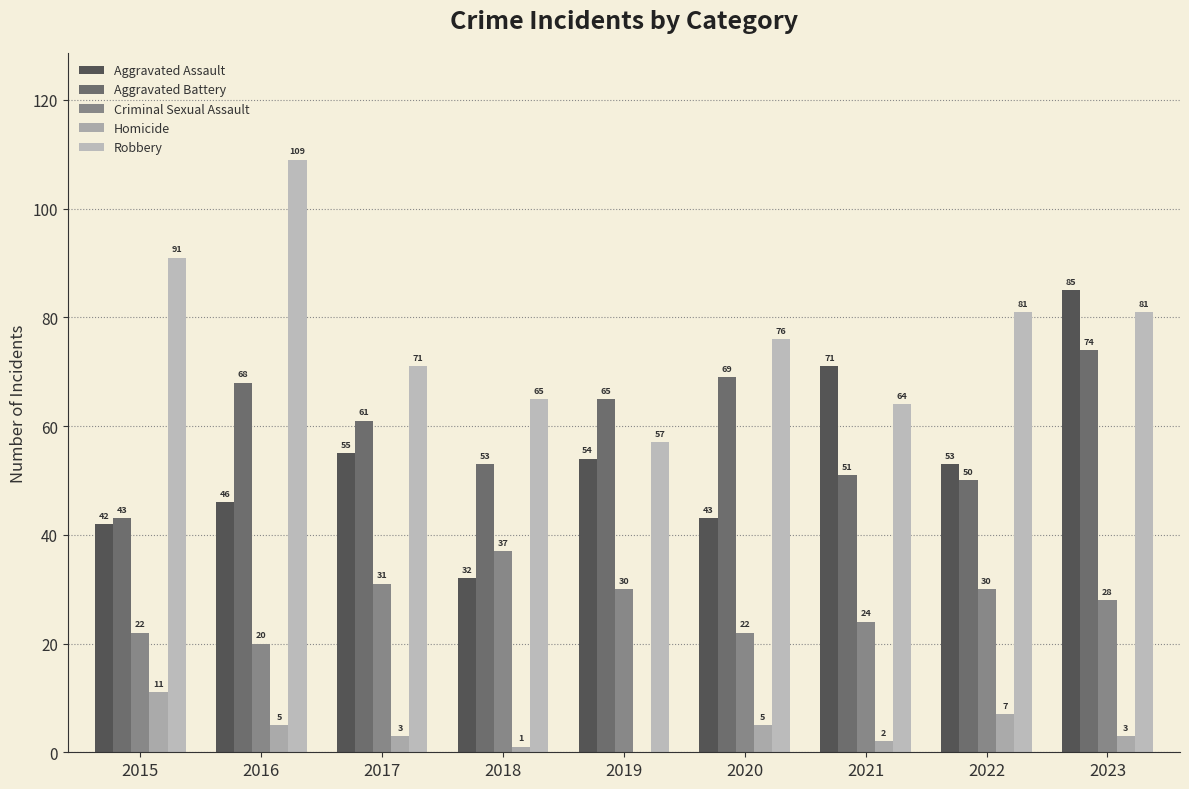

What is the average value of the Aggravated Battery series?

59